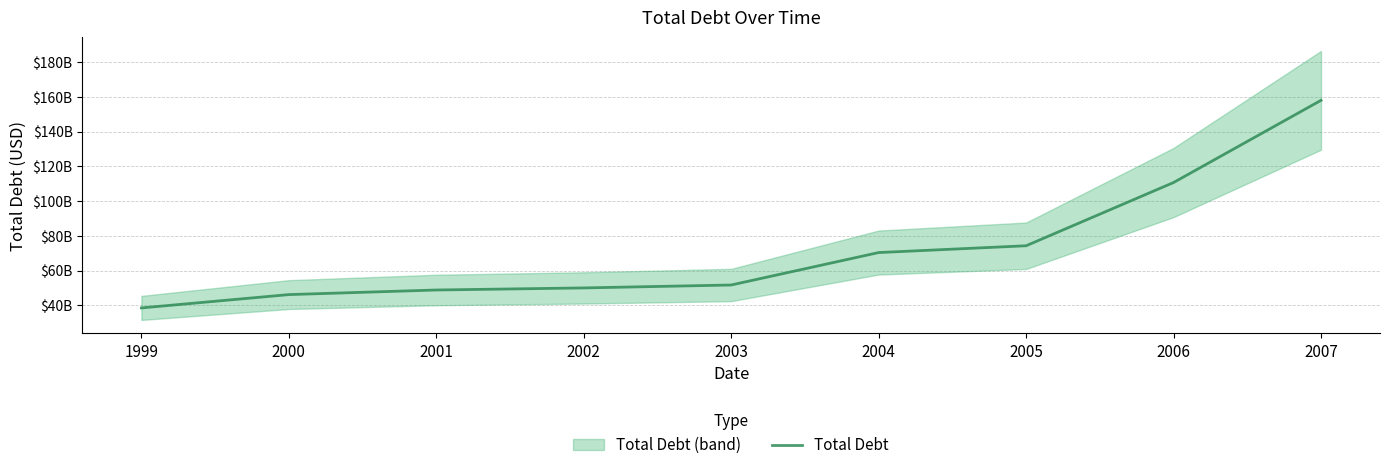

Reading right to left, transcribe all the data shown in this chart.

2007=157975000000	2006=110652000000	2005=74247000000	2004=70331000000	2003=51651000000	2002=49974000000	2001=48775000000	2000=46129000000	1999=38455000000